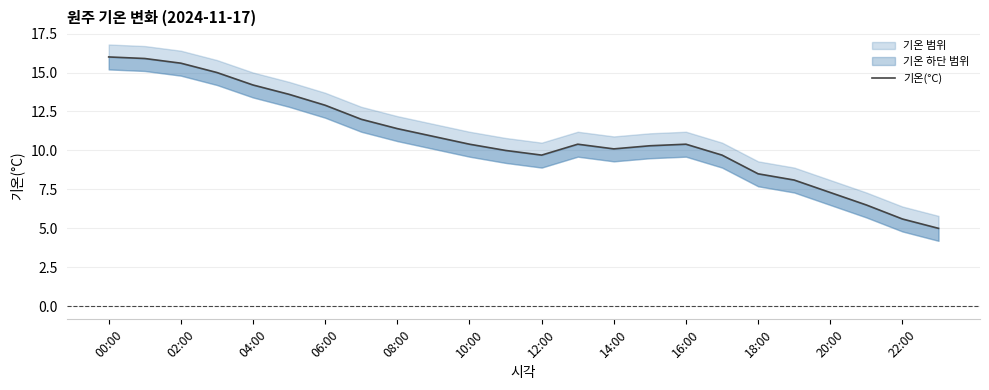

Reading right to left, what are all the values shown in this chart?

5.0	5.6	6.5	7.3	8.1	8.5	9.7	10.4	10.3	10.1	10.4	9.7	10.0	10.4	10.9	11.4	12.0	12.9	13.6	14.2	15.0	15.6	15.9	16.0